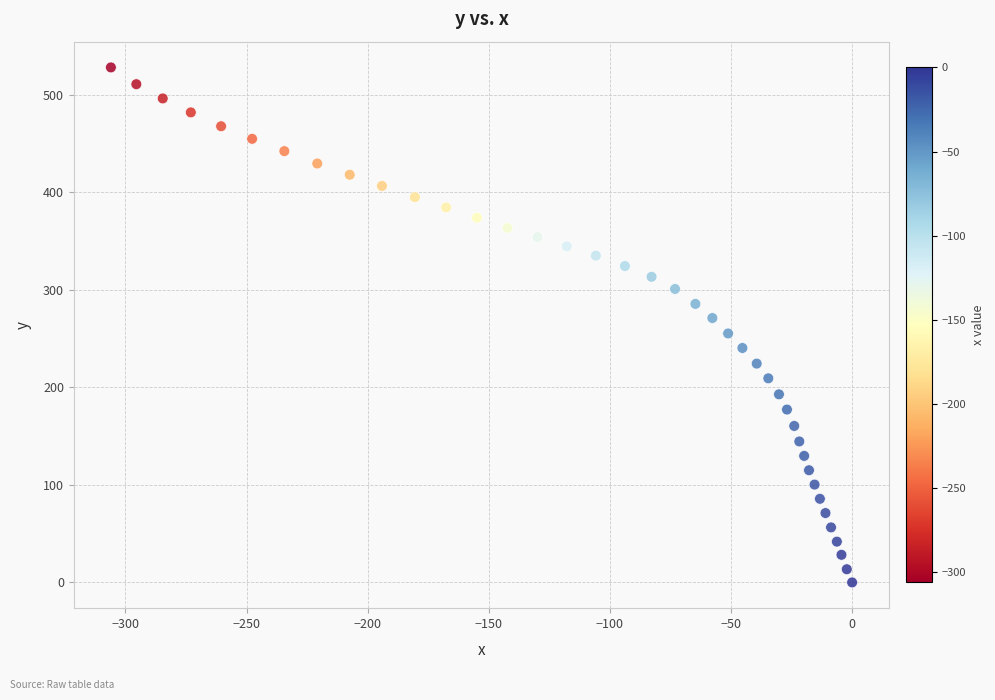

What is the range of Y values (max minus min)?

527.9